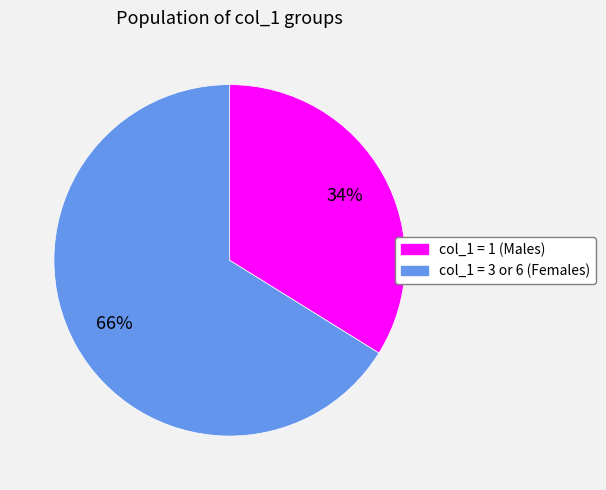

To the nearest percent, what is the average slice percentage?

50%